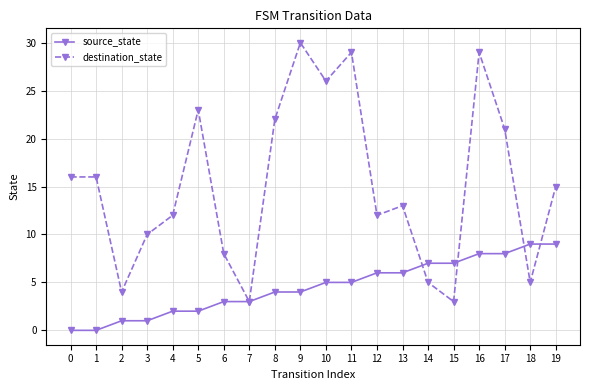

Reading right to left, list all the values displayed in this chart.

source_state: 19=9	18=9	17=8	16=8	15=7	14=7	13=6	12=6	11=5	10=5	9=4	8=4	7=3	6=3	5=2	4=2	3=1	2=1	1=0	0=0
destination_state: 19=15	18=5	17=21	16=29	15=3	14=5	13=13	12=12	11=29	10=26	9=30	8=22	7=3	6=8	5=23	4=12	3=10	2=4	1=16	0=16